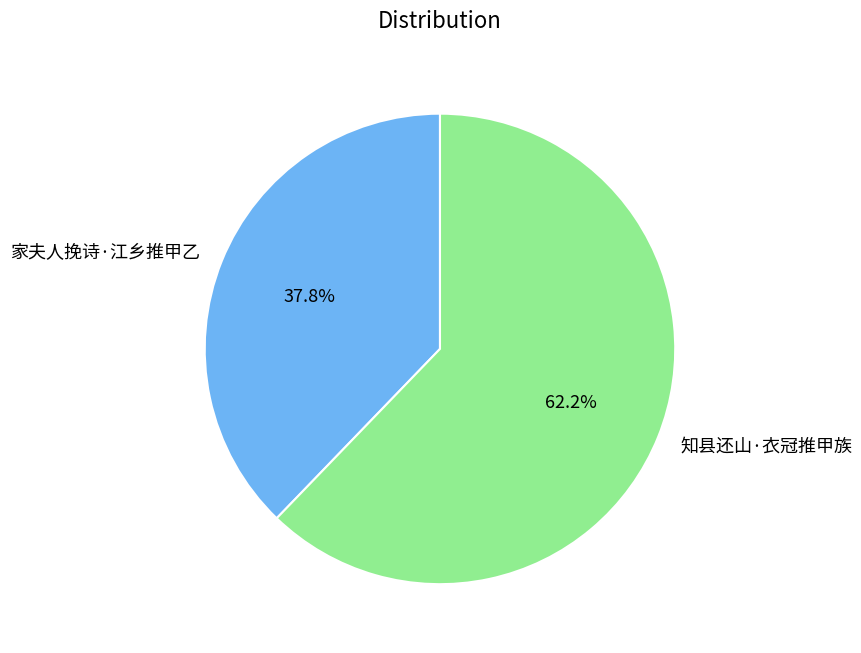

To the nearest percent, what is the average slice percentage?

50%